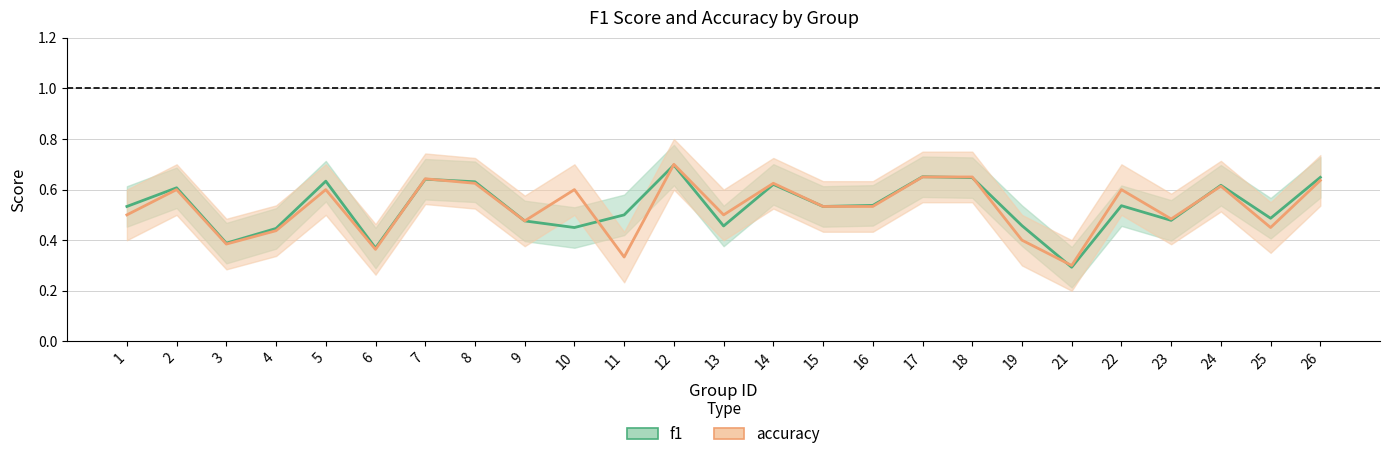

What is the sum of the accuracy values at 18 and 16?

1.2